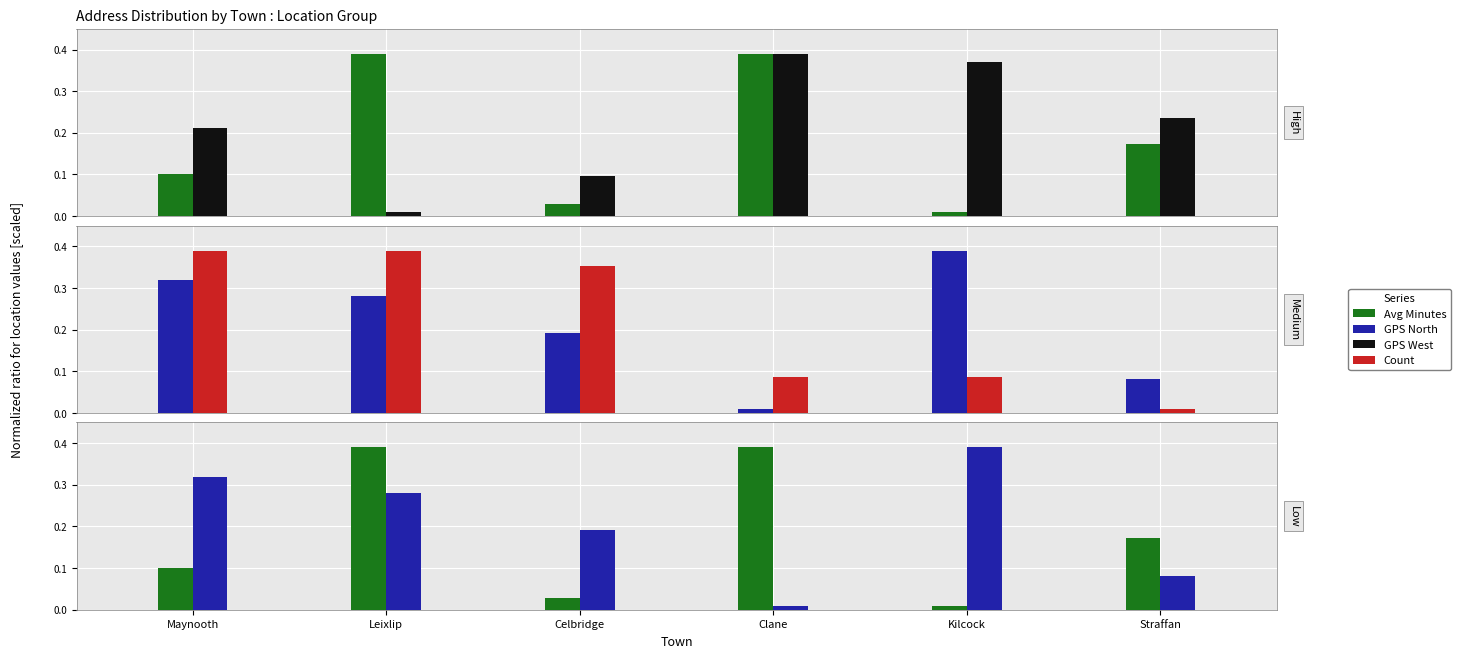

What is the maximum value shown in the chart?

0.4